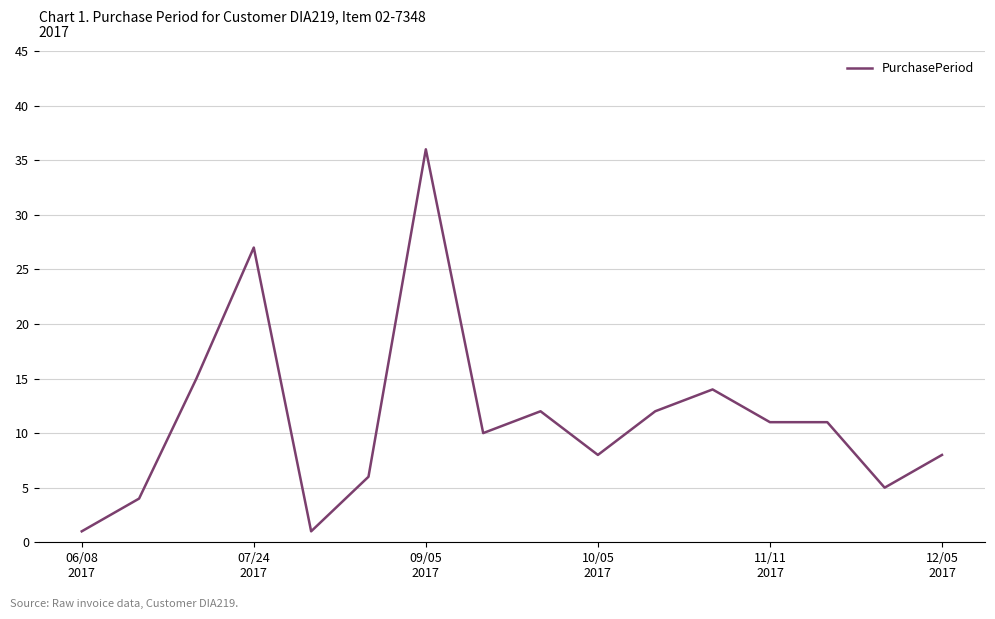

What is the difference between the maximum and minimum values?

35